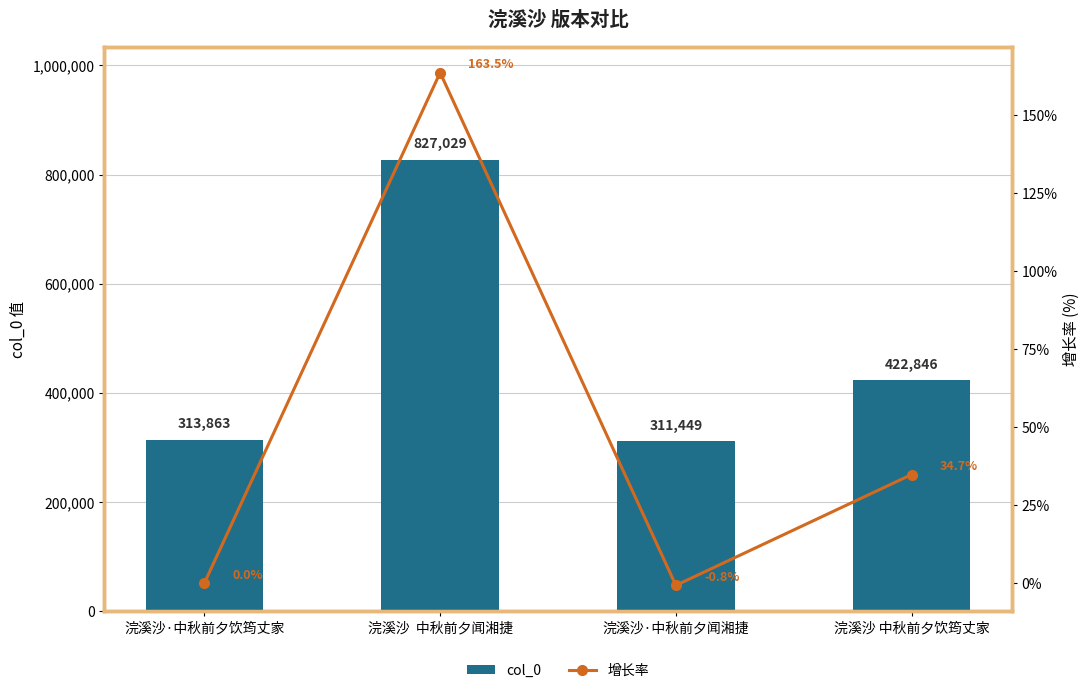

At which category is the sum across all series the highest?

浣溪沙  中秋前夕闻湘捷